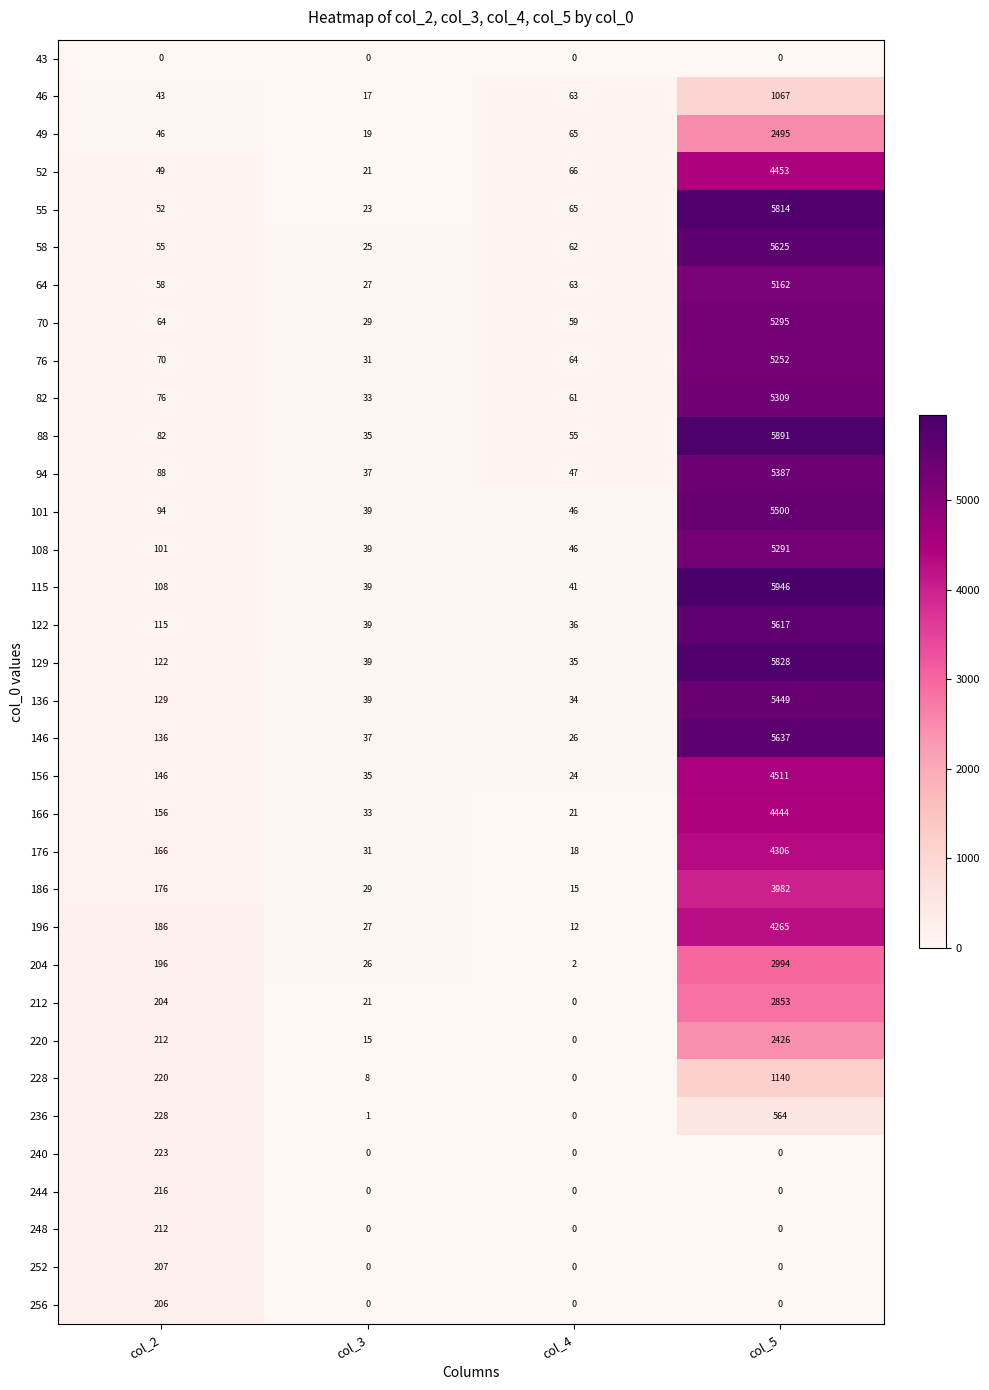

List the labels in order of 186 value, smallest first.

col_4, col_3, col_2, col_5